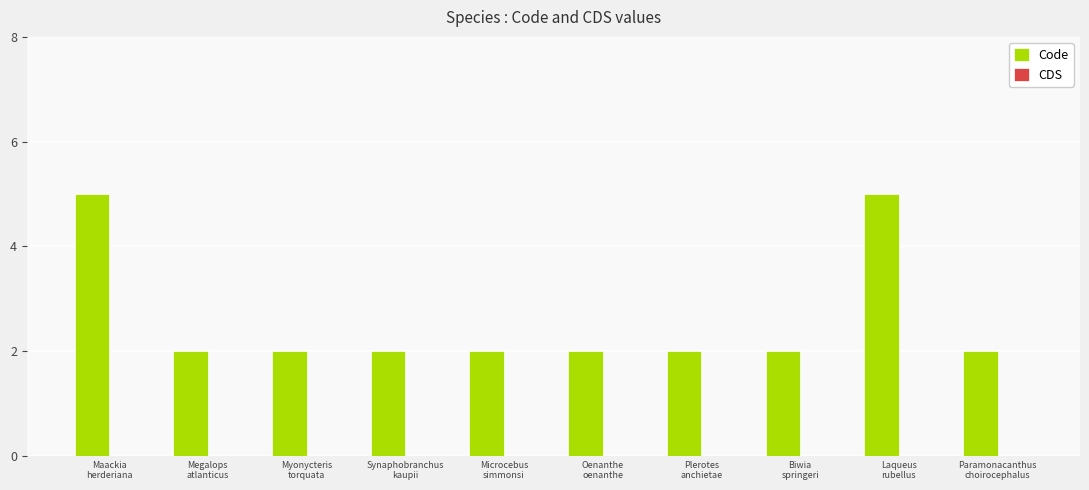

What is the maximum value shown in the chart?

5